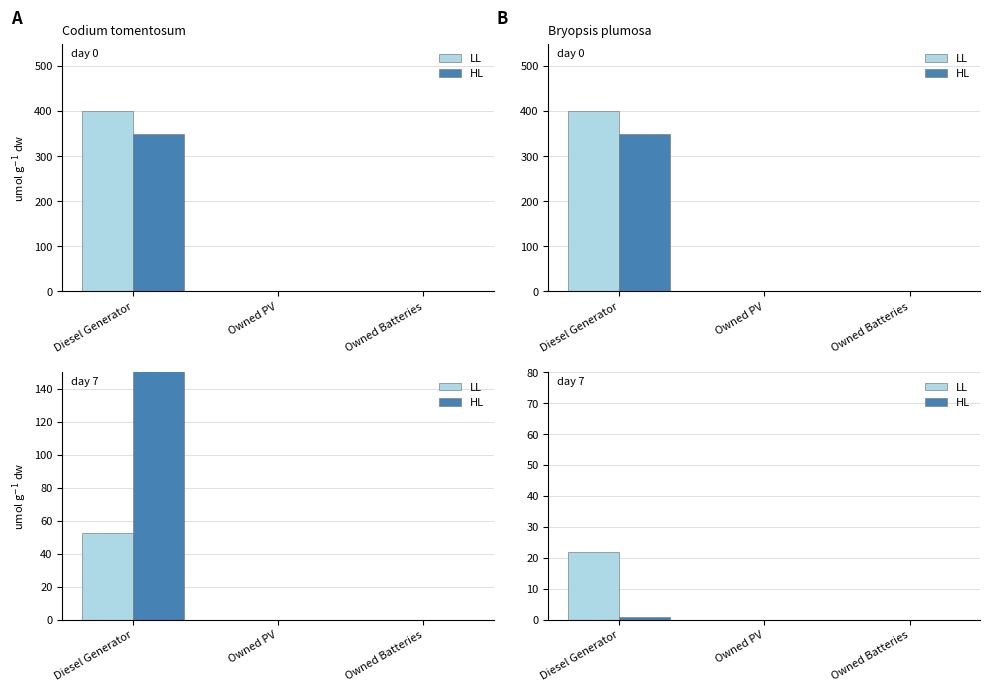

Between Owned PV and Owned Batteries, which is larger?

Owned PV